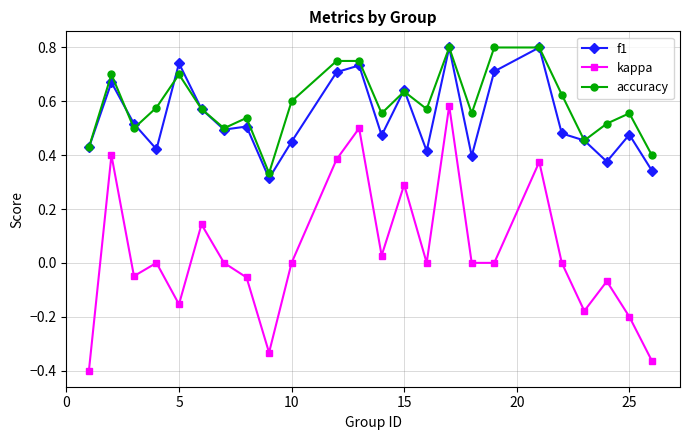

At how many categories does at least one series exceed 0?

24